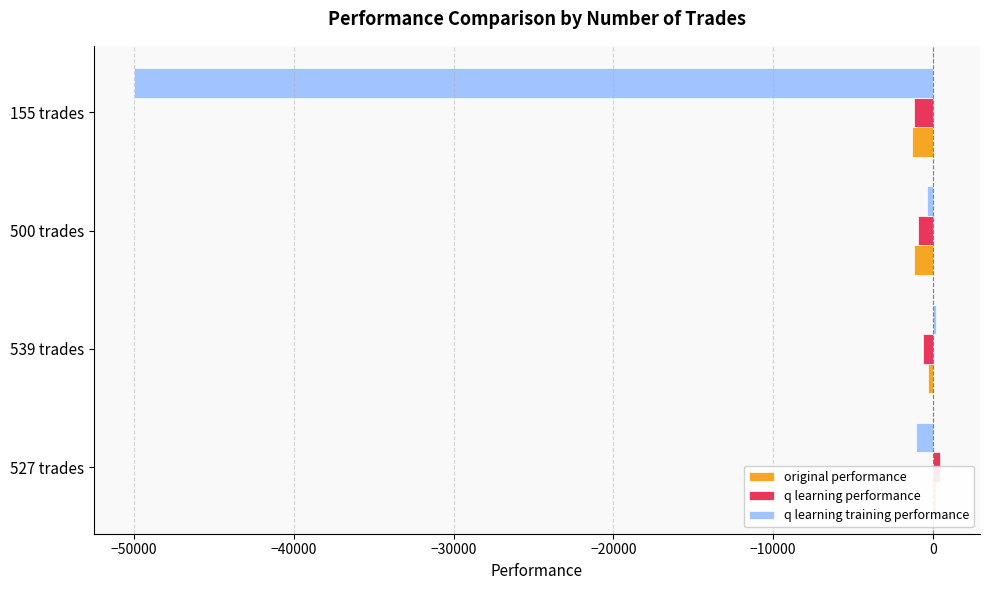

At 500 trades, list the series in order from largest to smallest.

q learning training performance, q learning performance, original performance